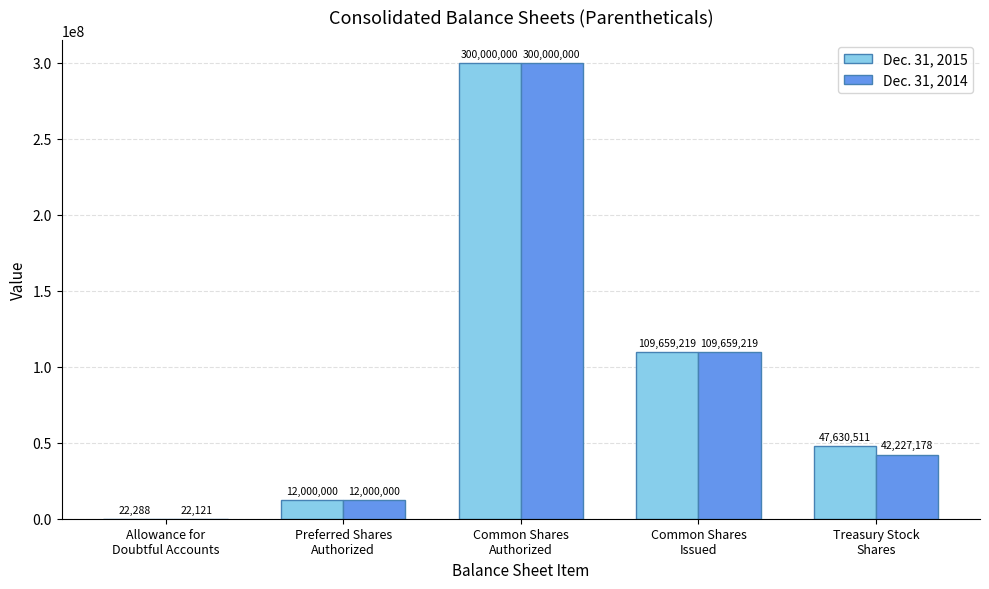

What is the maximum value shown in the chart?

300000000